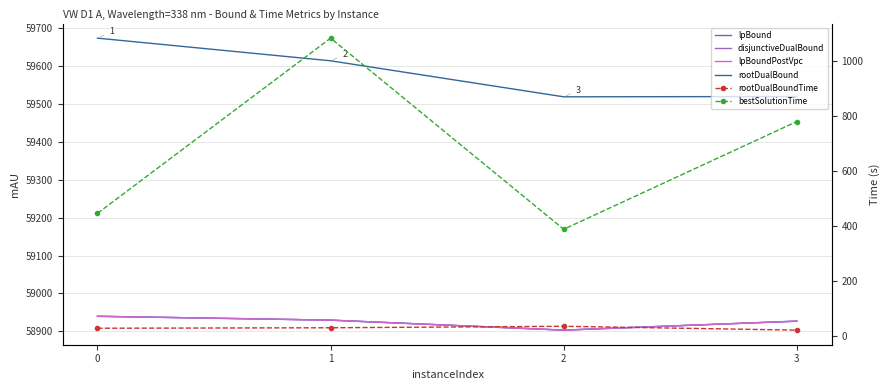

How many data points in lpBoundPostVpc are above 58929?

2